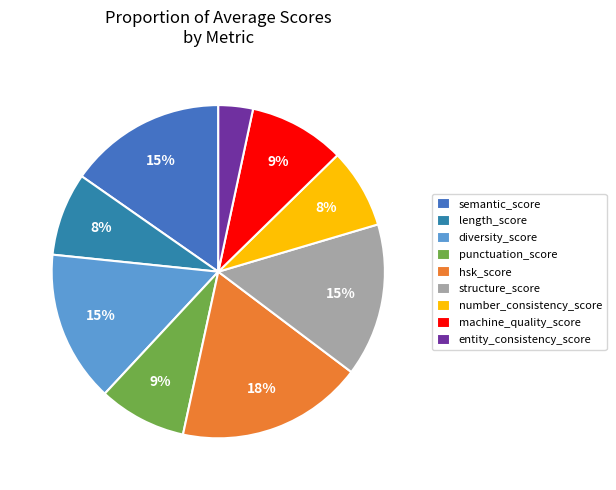

True or false: structure_score accounts for 15% of the total.

True